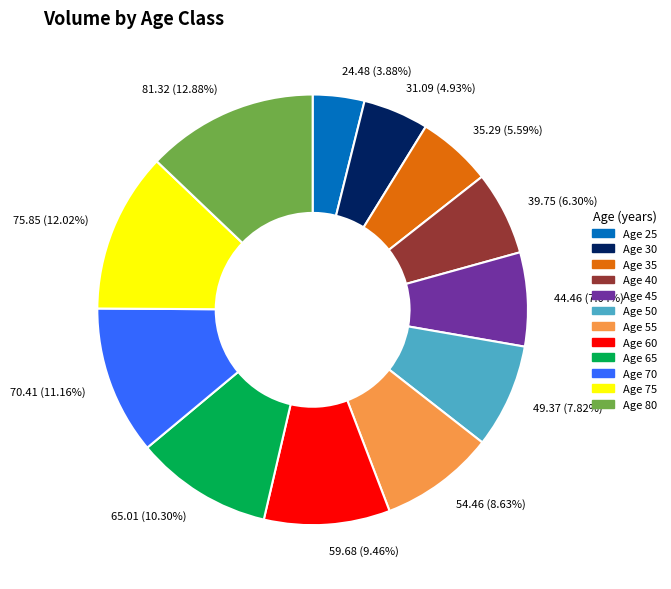

Rank the categories by value from lowest to highest.

24.48 (3.88%), 31.09 (4.93%), 35.29 (5.59%), 39.75 (6.30%), 44.46 (7.04%), 49.37 (7.82%), 54.46 (8.63%), 59.68 (9.46%), 65.01 (10.30%), 70.41 (11.16%), 75.85 (12.02%), 81.32 (12.88%)